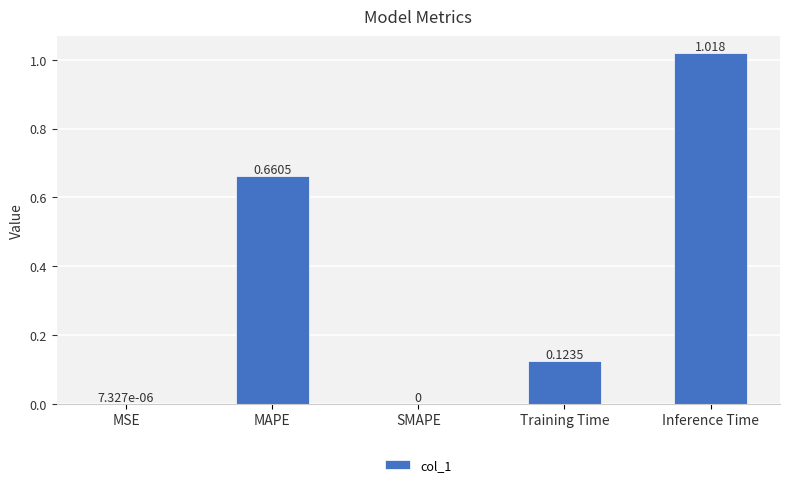

Which has a higher value, Training Time or SMAPE?

Training Time